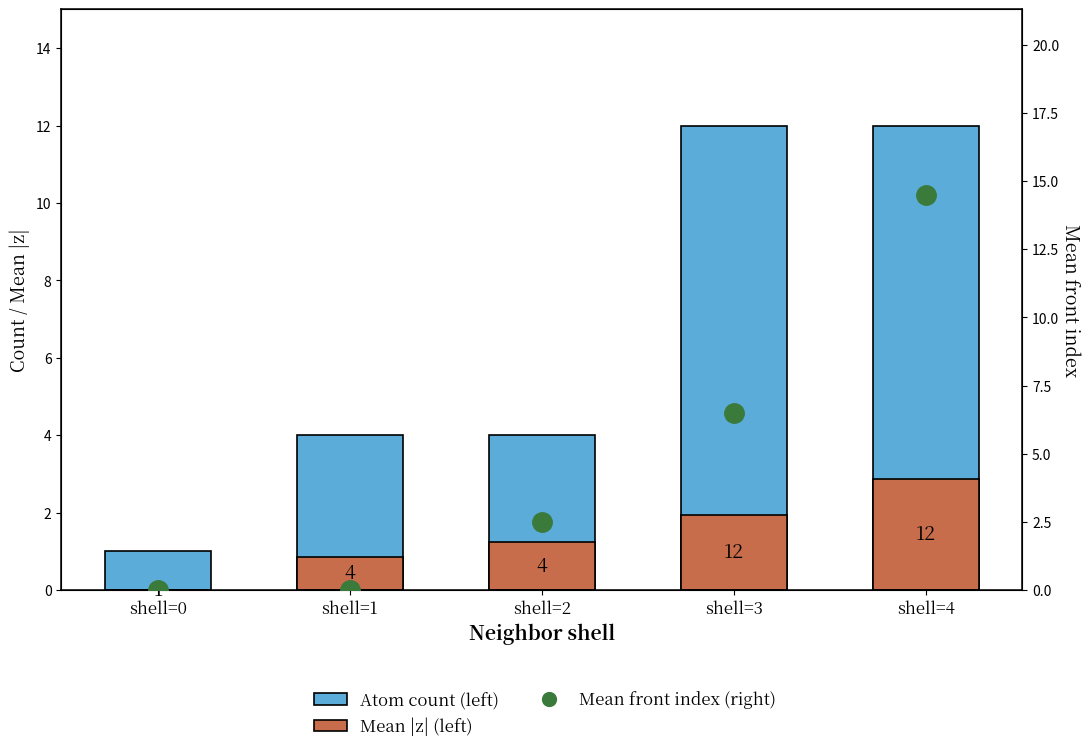

Read the Atom count (left) value at shell=0.

1.0